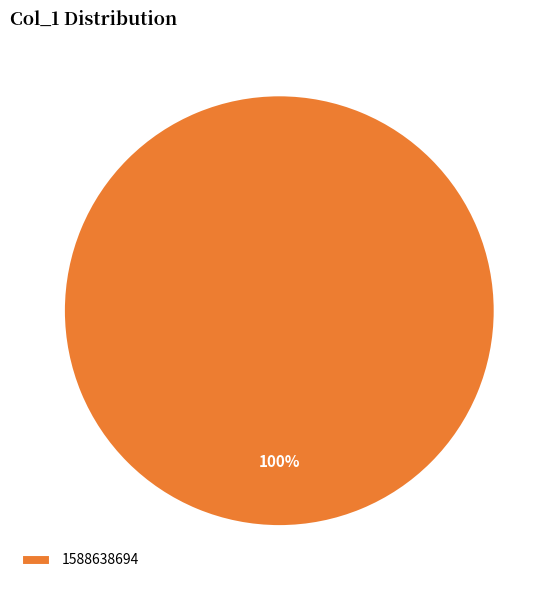

Rank the categories by value from highest to lowest.

1588638694